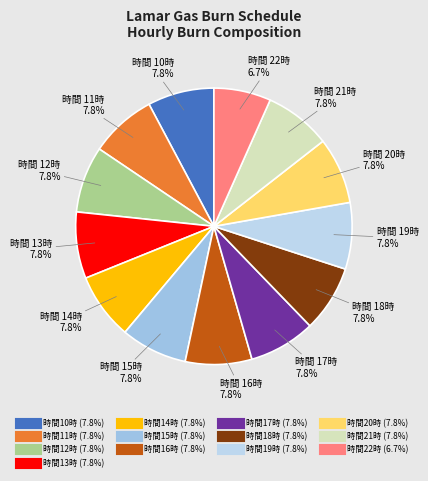

How many segments does this pie chart have?

13